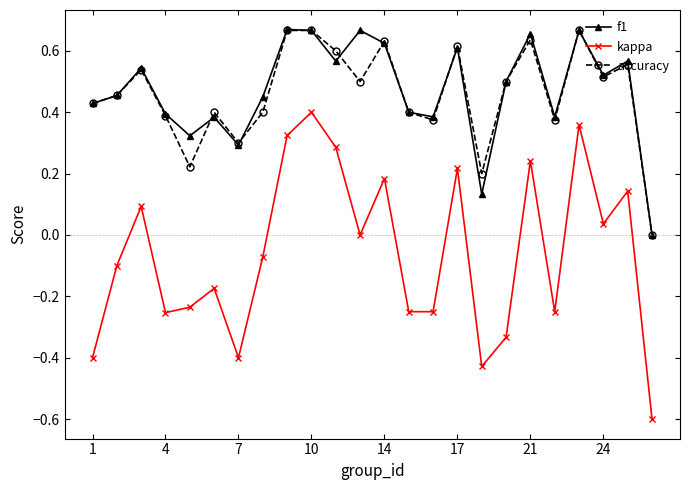

True or false: accuracy and kappa cross at least once.

False